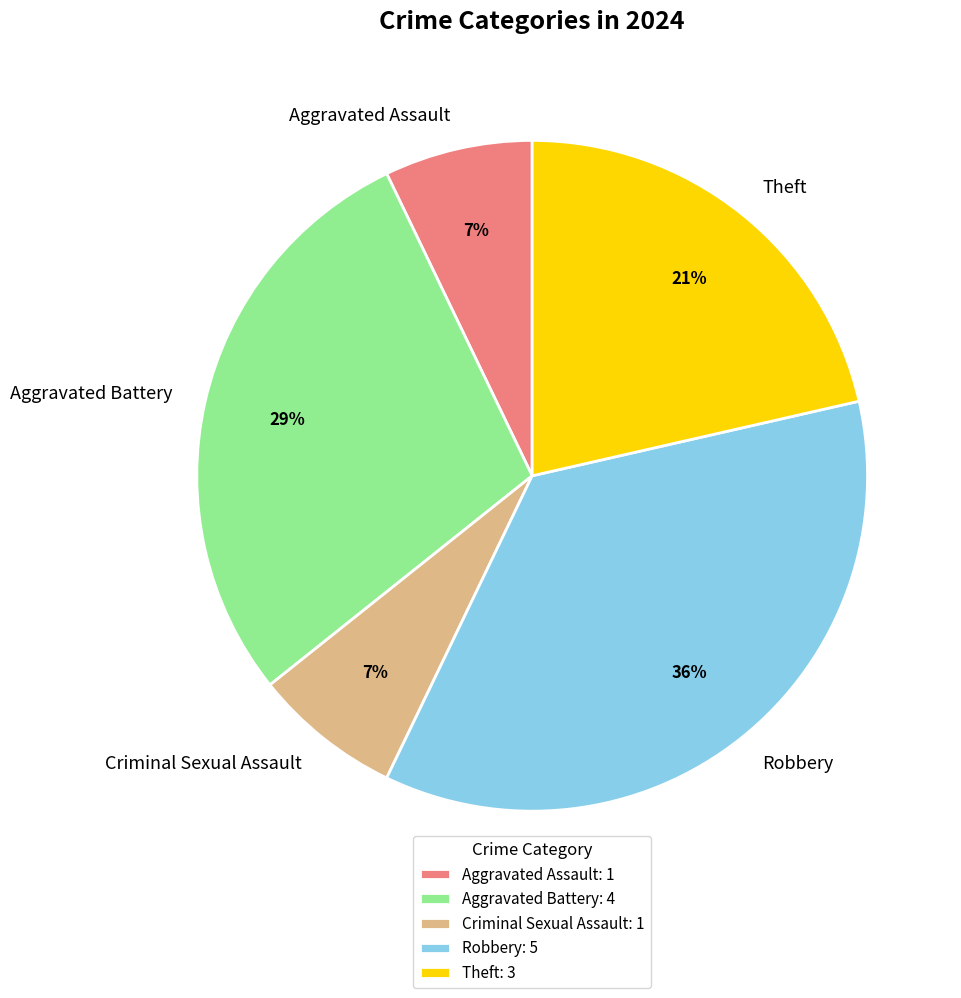

The Criminal Sexual Assault slice represents 18% of the pie. True or false?

False